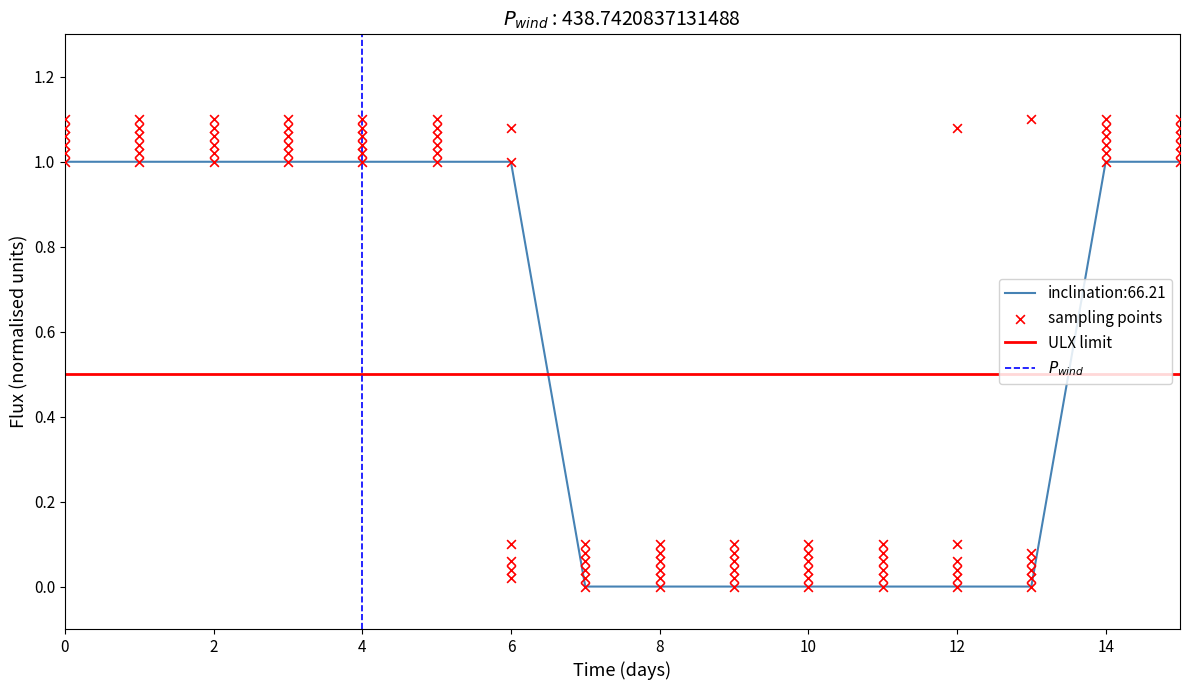

What is the total value across all series at 1?

6